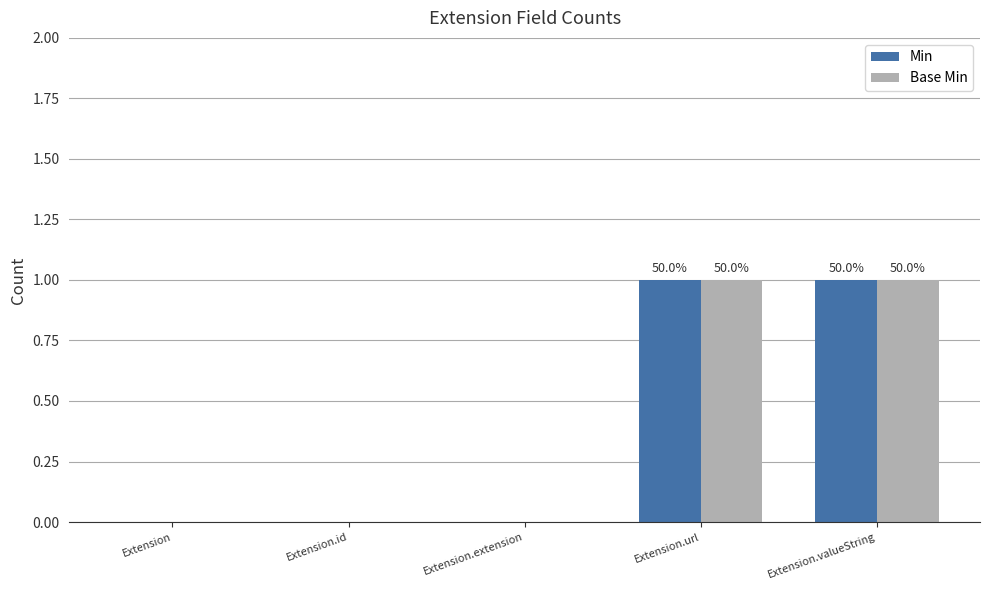

Is it true that Min equals 2 at Extension.valueString?

False